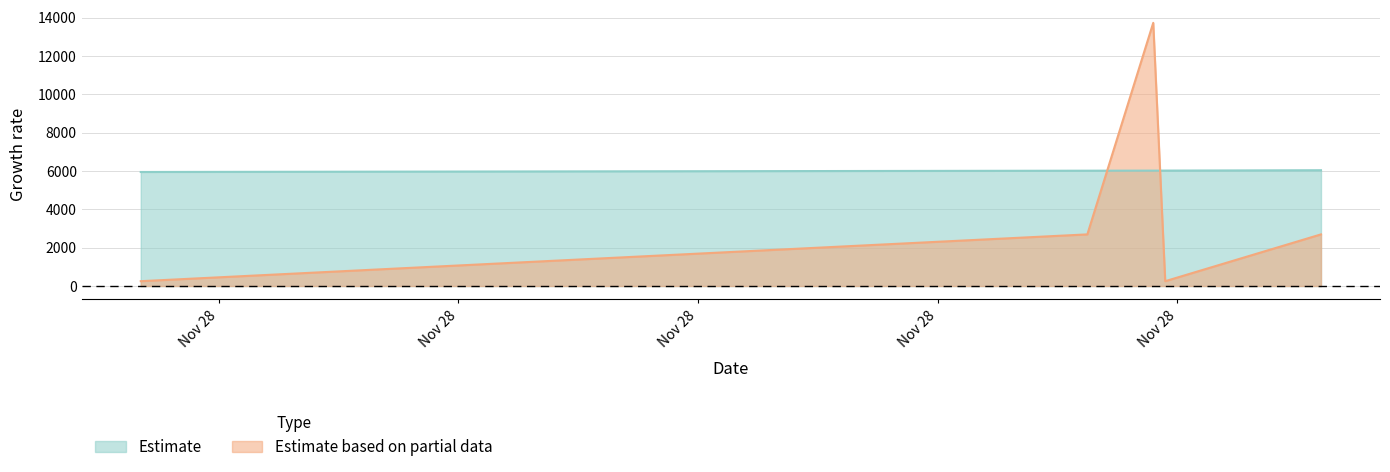

Read the Estimate based on partial data value at 2006-11-28 15:51:00.

252